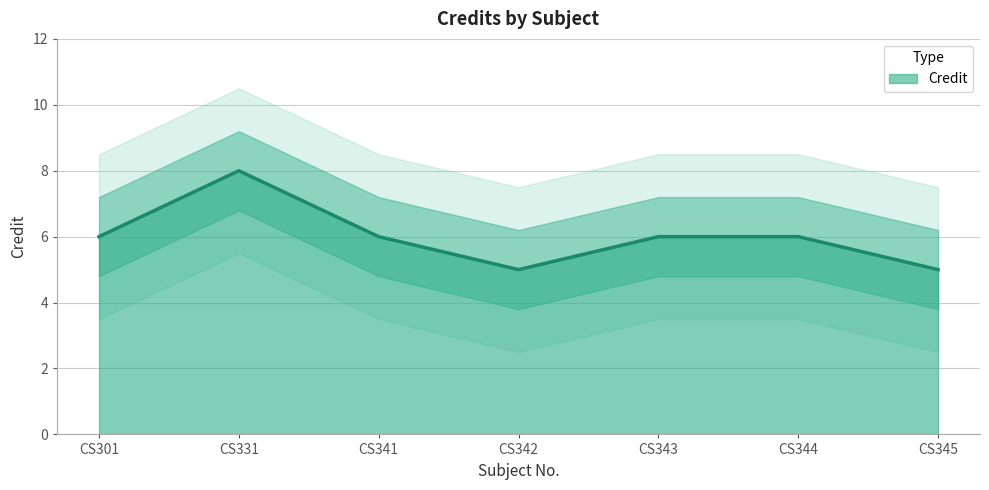

What is the difference between the second highest and minimum values?

1